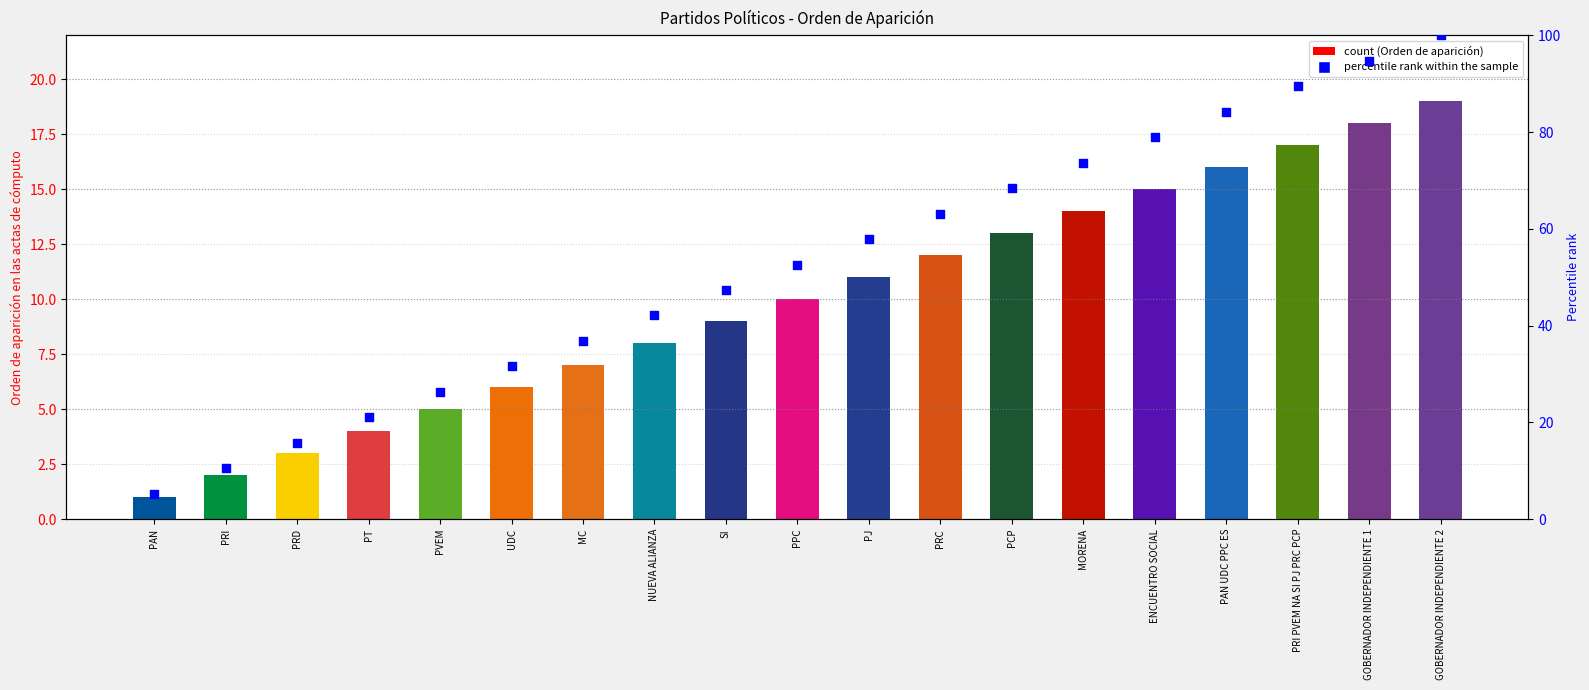

At which category is the sum across all series the highest?

GOBERNADOR INDEPENDIENTE 2